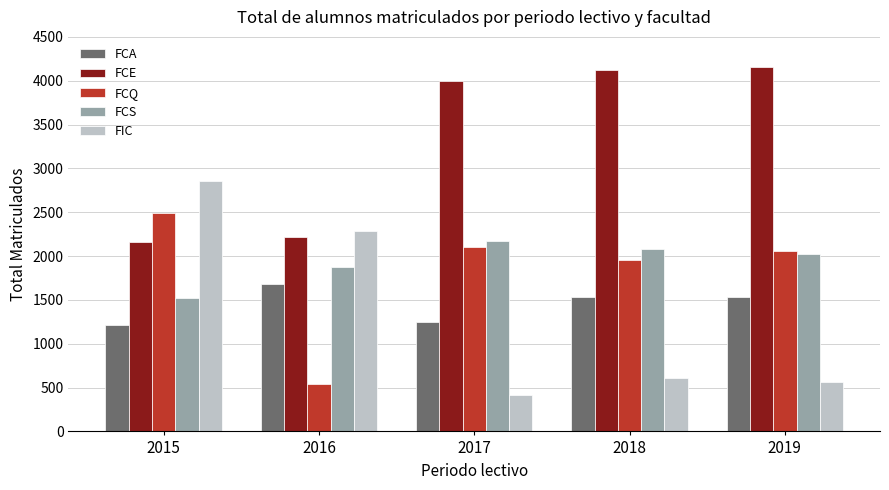

At which label does FCS first exceed 2022?

2017